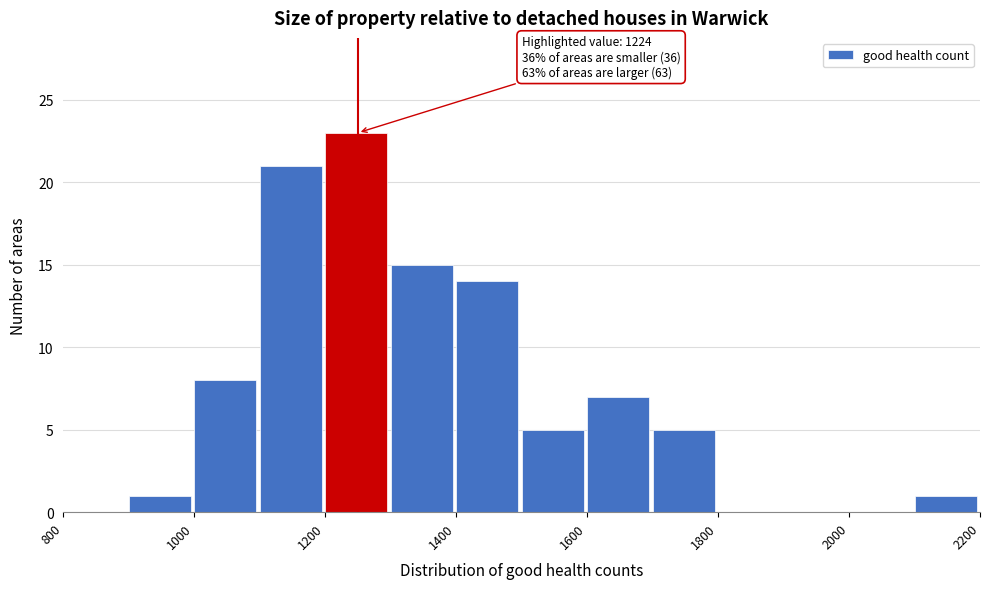

Over which range of the x-axis is the bar tallest?

1200 to 1300